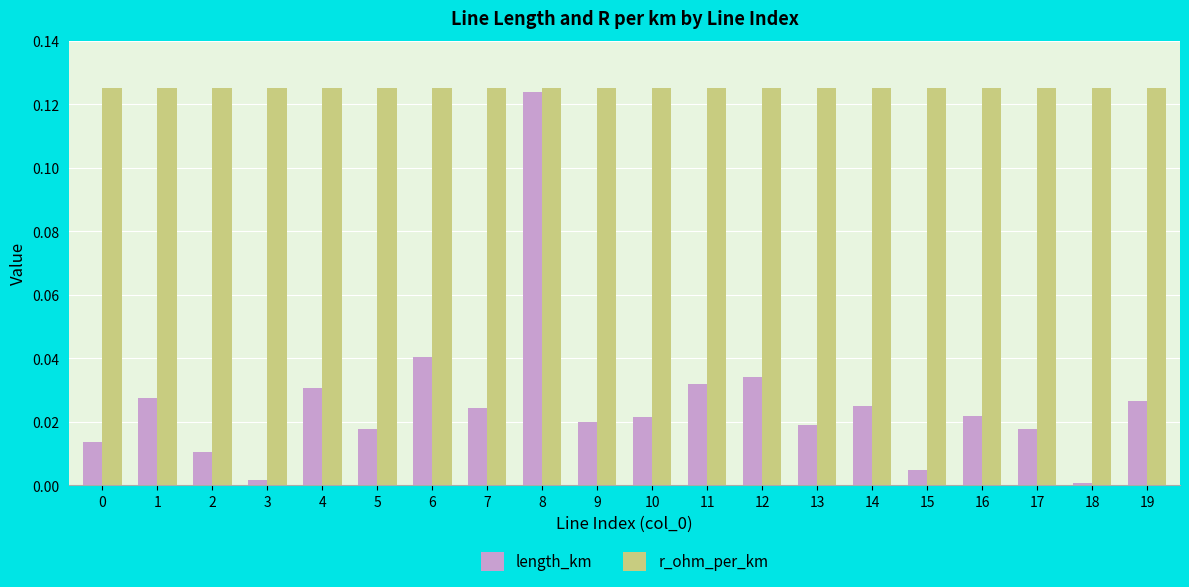

How many bars are there in total?

40